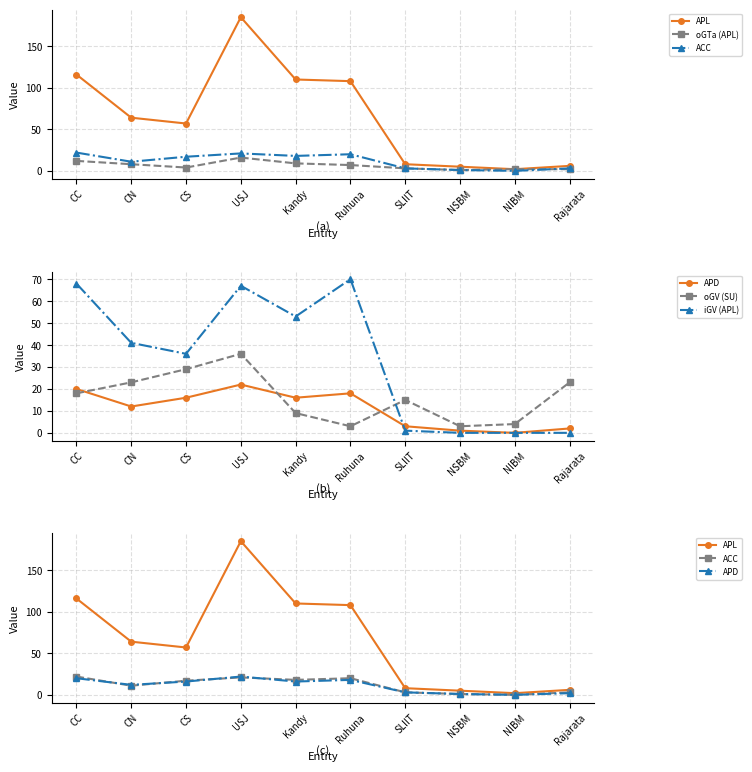

Reading left to right, extract all data points from this chart.

APL: 116	64	57	185	110	108	8	5	2	6
oGTa (APL): 12	8	4	16	9	7	3	1	2	2
ACC: 22	11	17	21	18	20	3	1	0	3
APD: 20	12	16	22	16	18	3	1	0	2
oGV (SU): 18	23	29	36	9	3	15	3	4	23
iGV (APL): 68	41	36	67	53	70	1	0	0	0